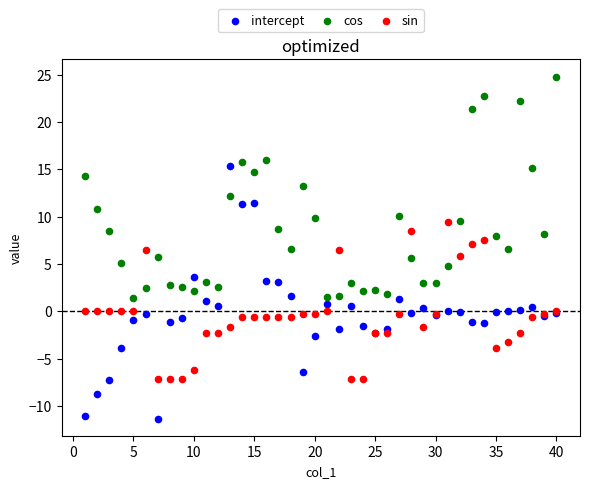

Which series contains the lowest Y value?

intercept